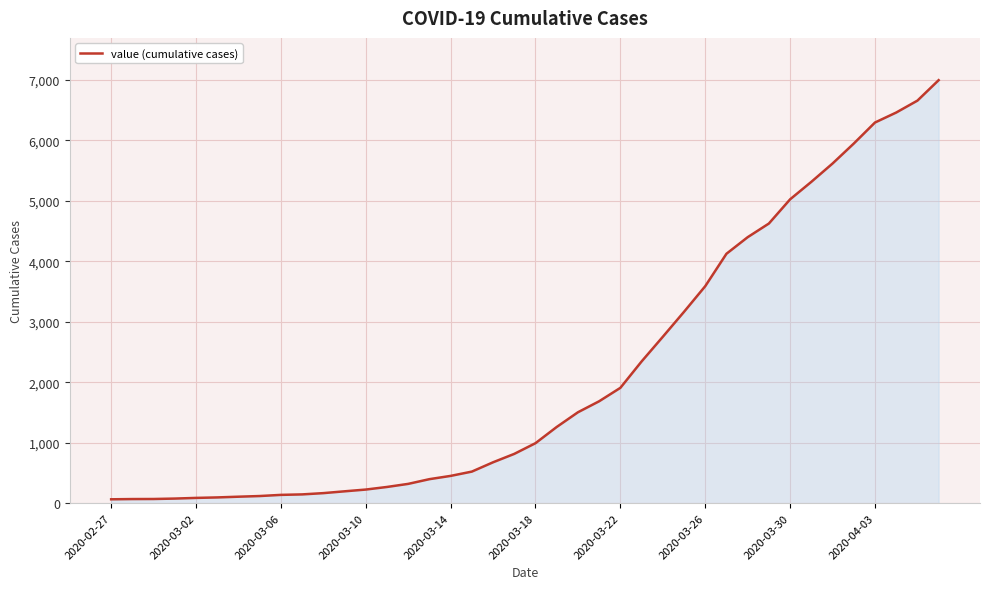

What is the maximum value shown in the chart?

6994